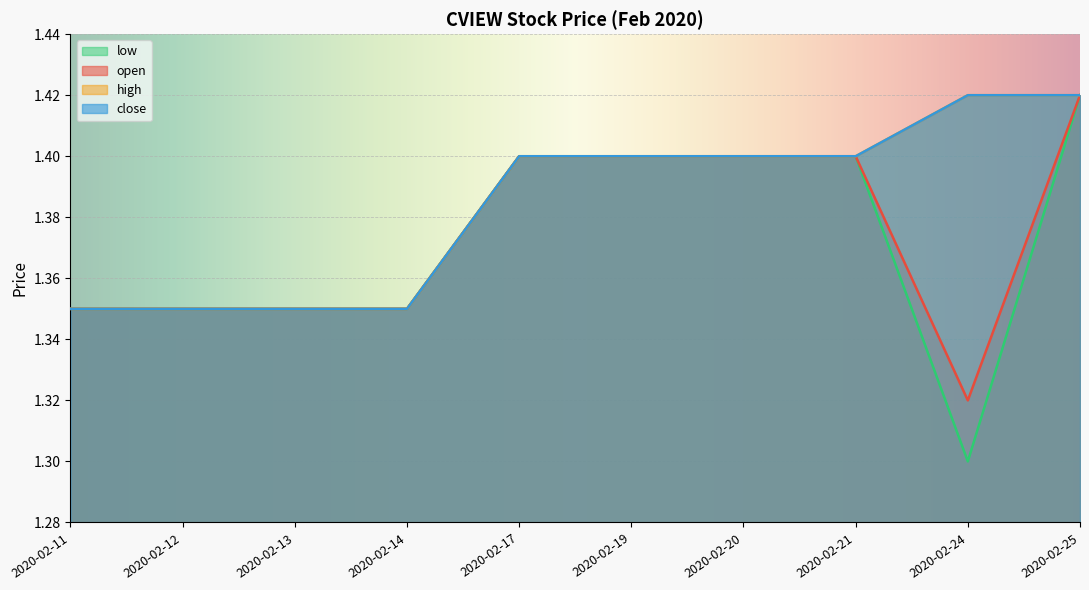

List the series in order of their peak value, lowest first.

open, high, low, close